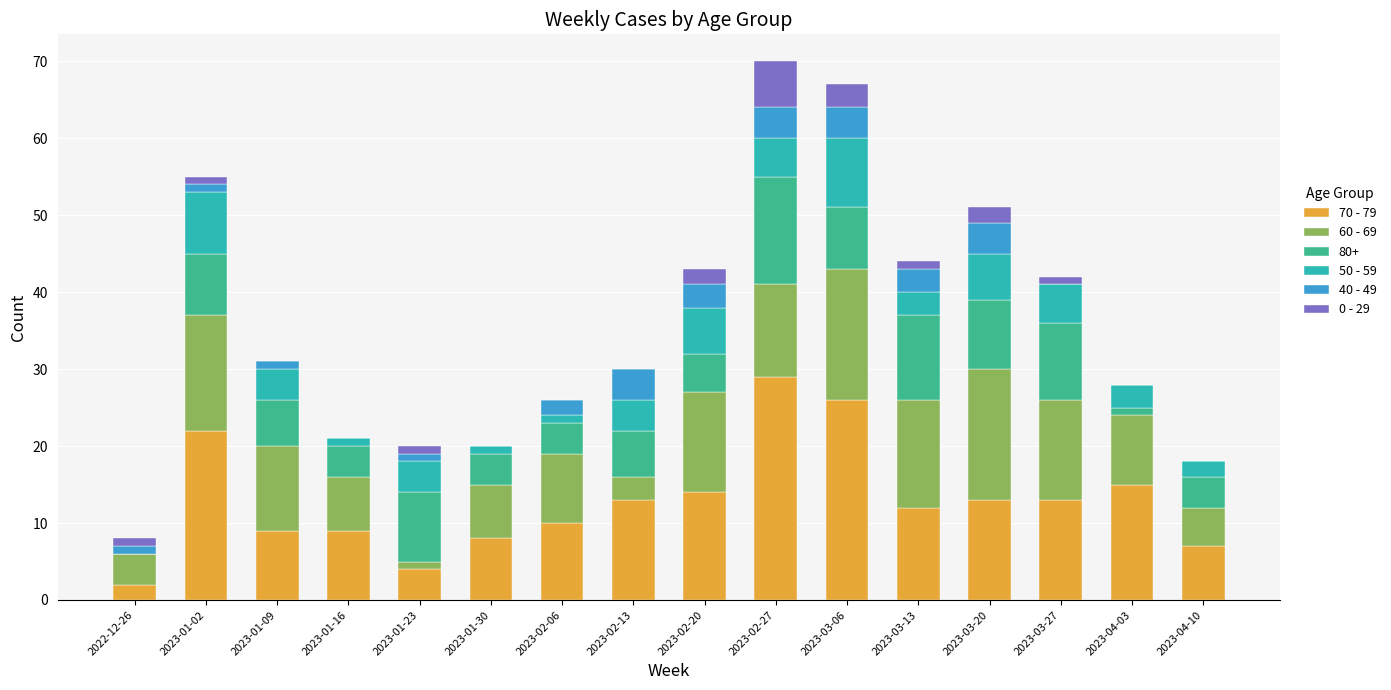

What is the total value across all series at 2023-02-27?

70